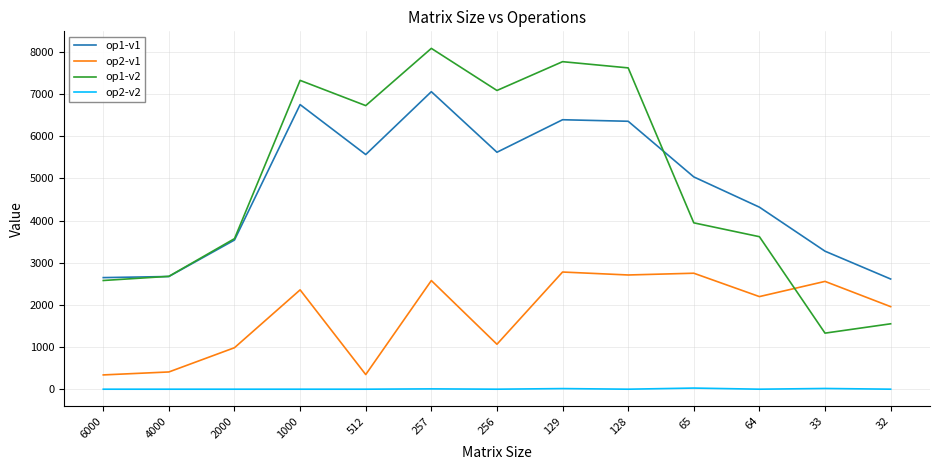

The op2-v2 series shows 7.5 at 257. True or false?

True